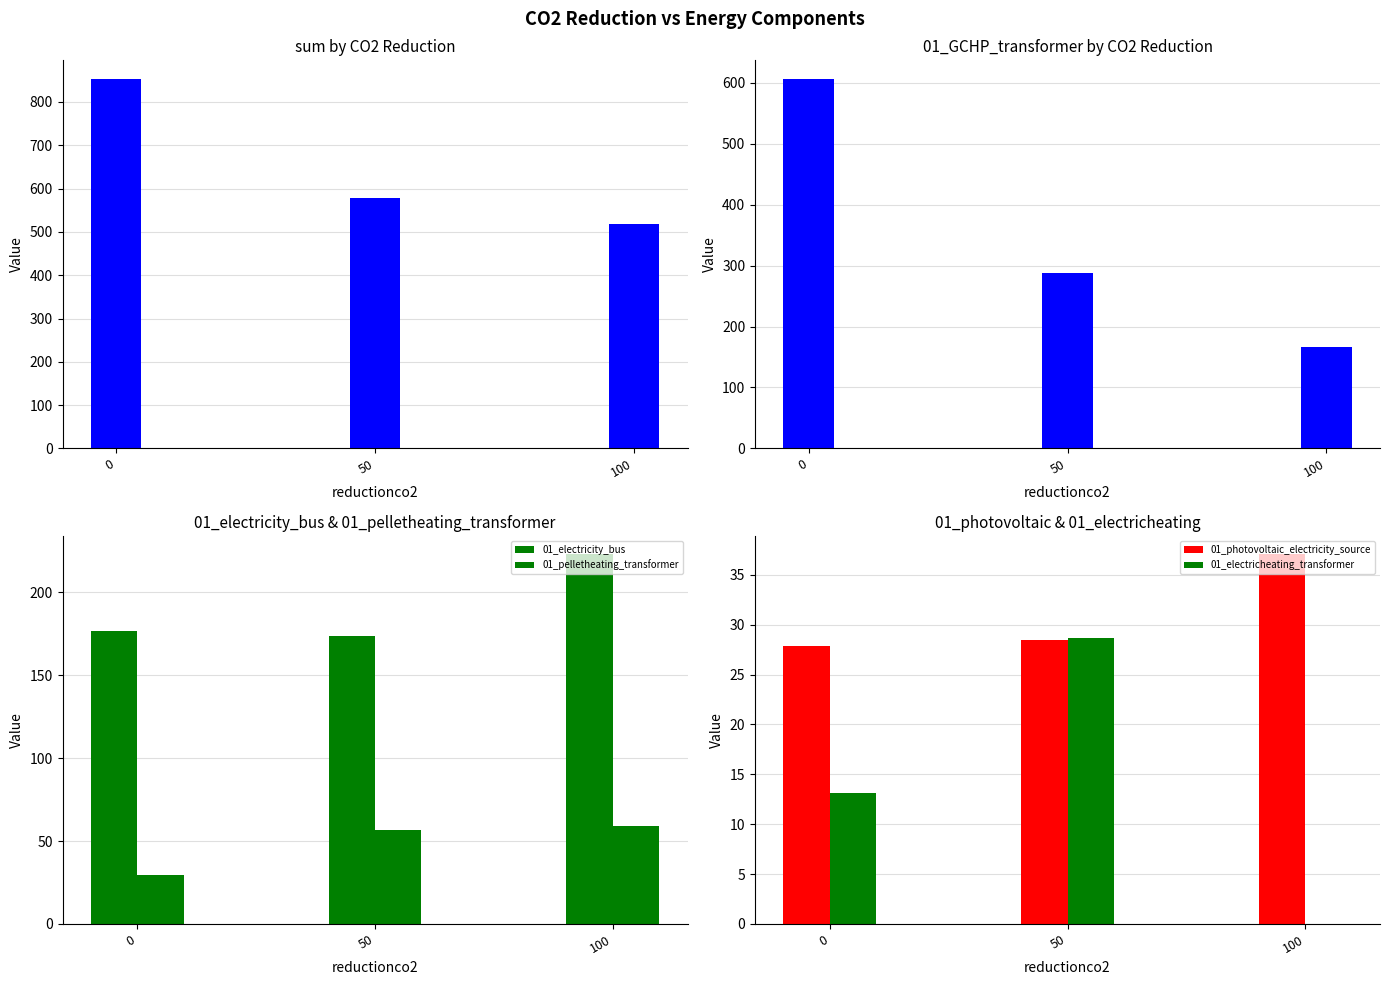

Which series has the largest total across all categories?

sum